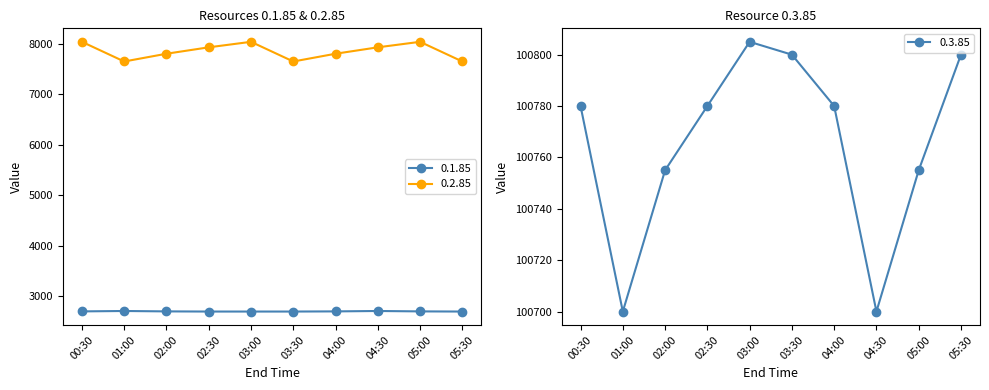

At which category is the sum across all series the highest?

03:00